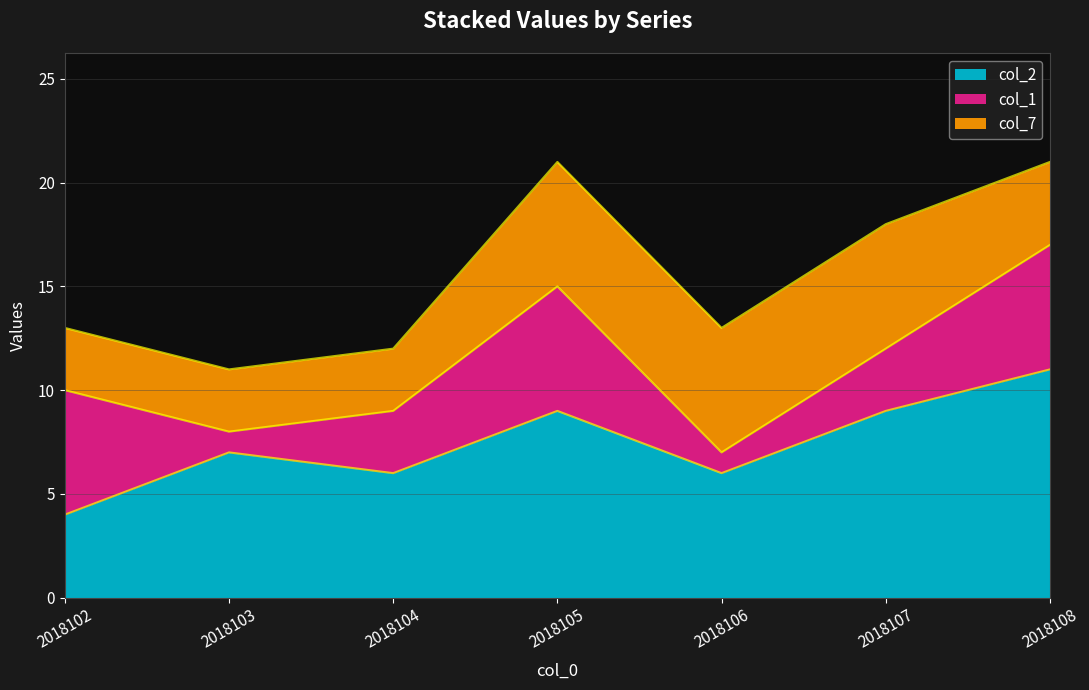

The value of col_1 at 2018107 is 4. True or false?

False